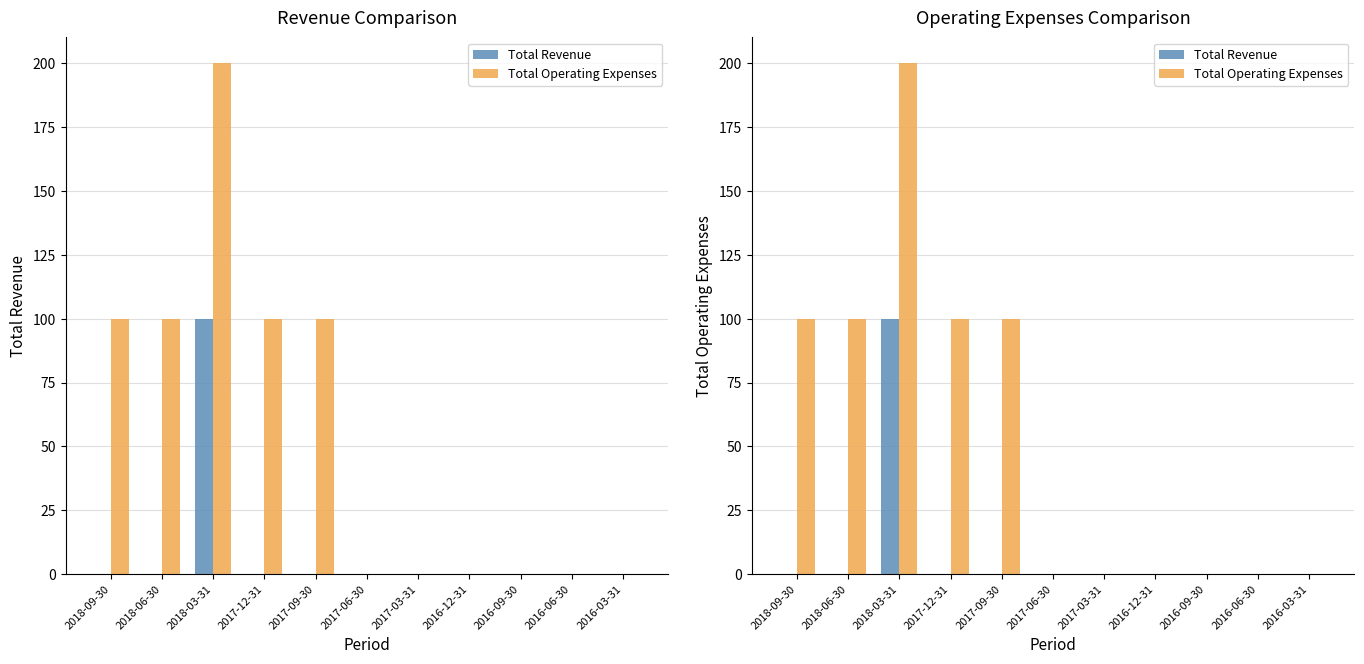

List the series in order of their peak value, highest first.

Total Operating Expenses, Total Revenue